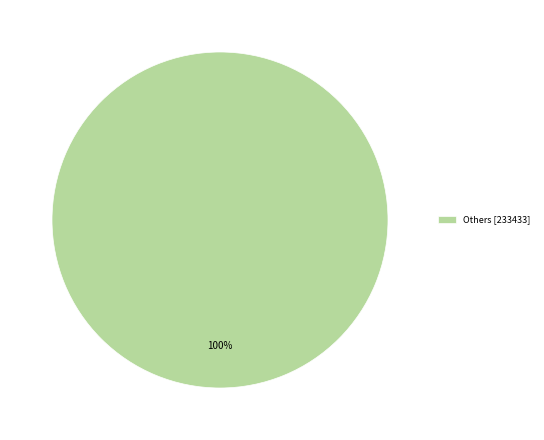

What percentage is the Others [233433] slice, to the nearest percent?

100%